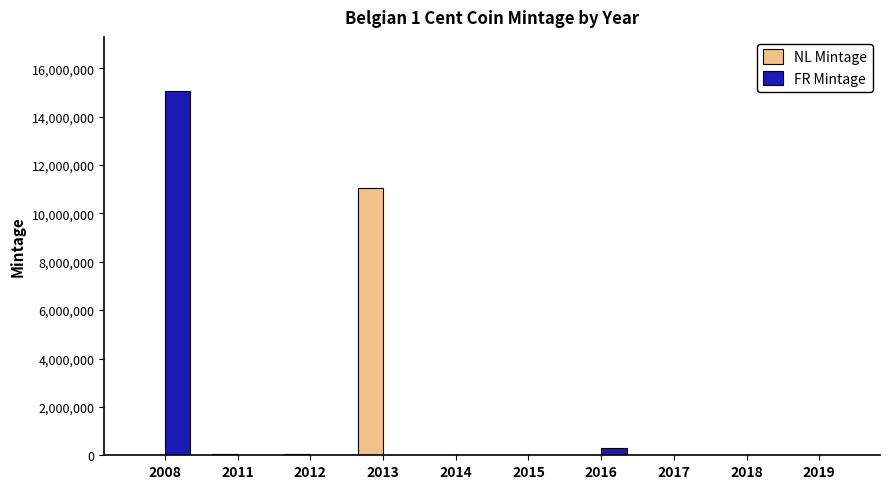

Is the value of NL Mintage at 2013 greater than the value of FR Mintage at 2018?

Yes